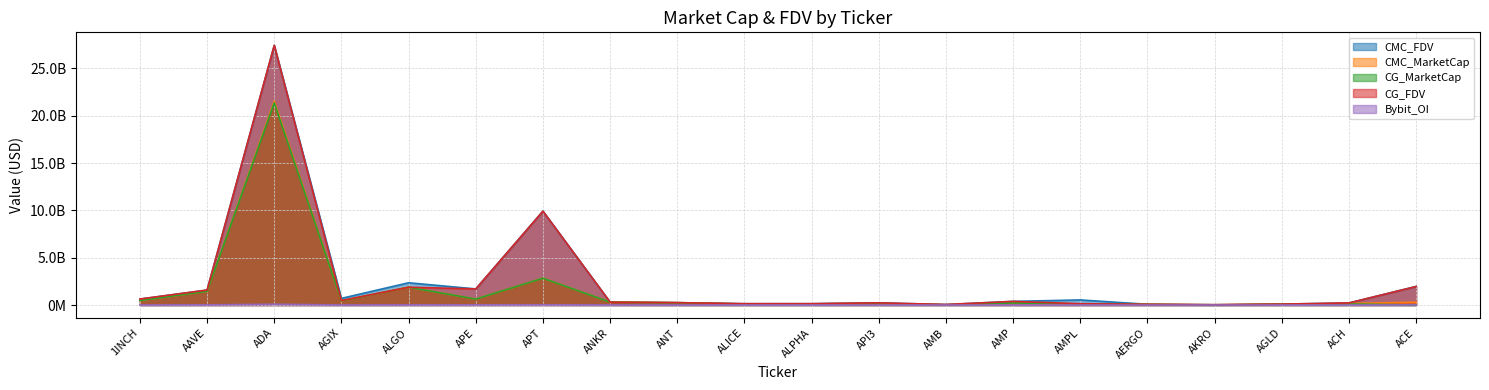

Between ALGO and AMP, which is larger?

ALGO